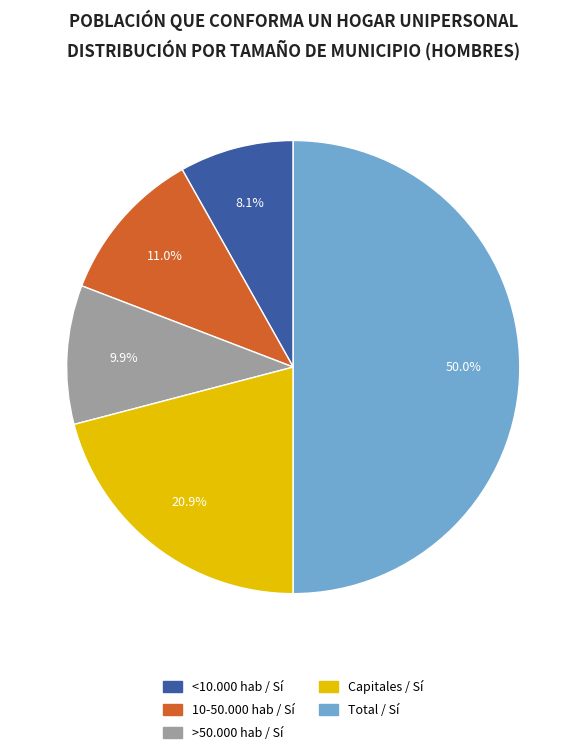

Between Capitales / Sí and 10-50.000 hab / Sí, which is larger?

Capitales / Sí